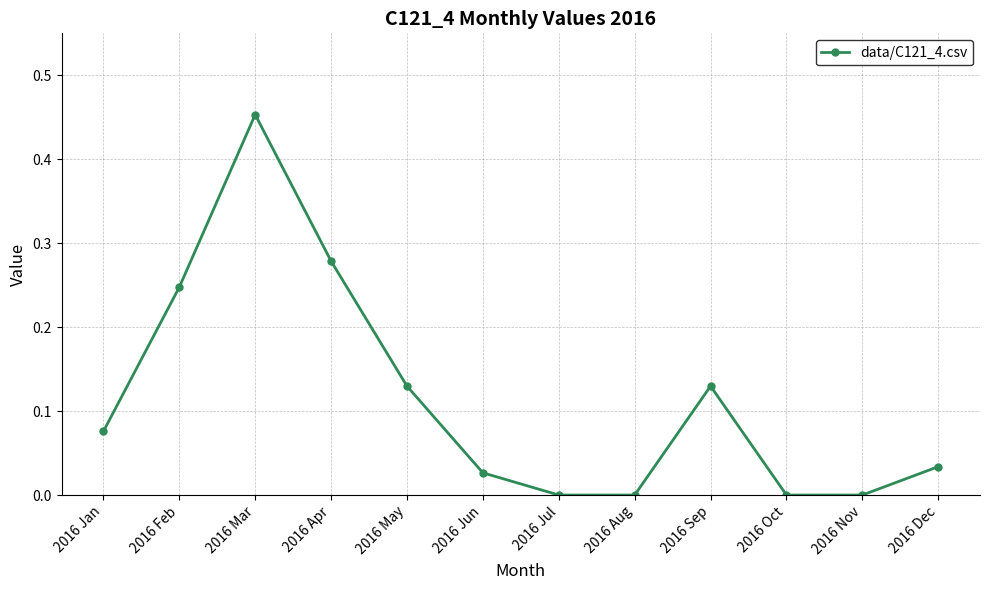

Which has a higher value, 2016 Dec or 2016 Apr?

2016 Apr